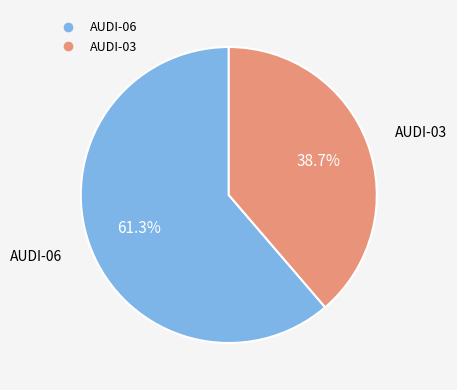

To the nearest percent, what is the difference between the largest and smallest slice percentages?

23%